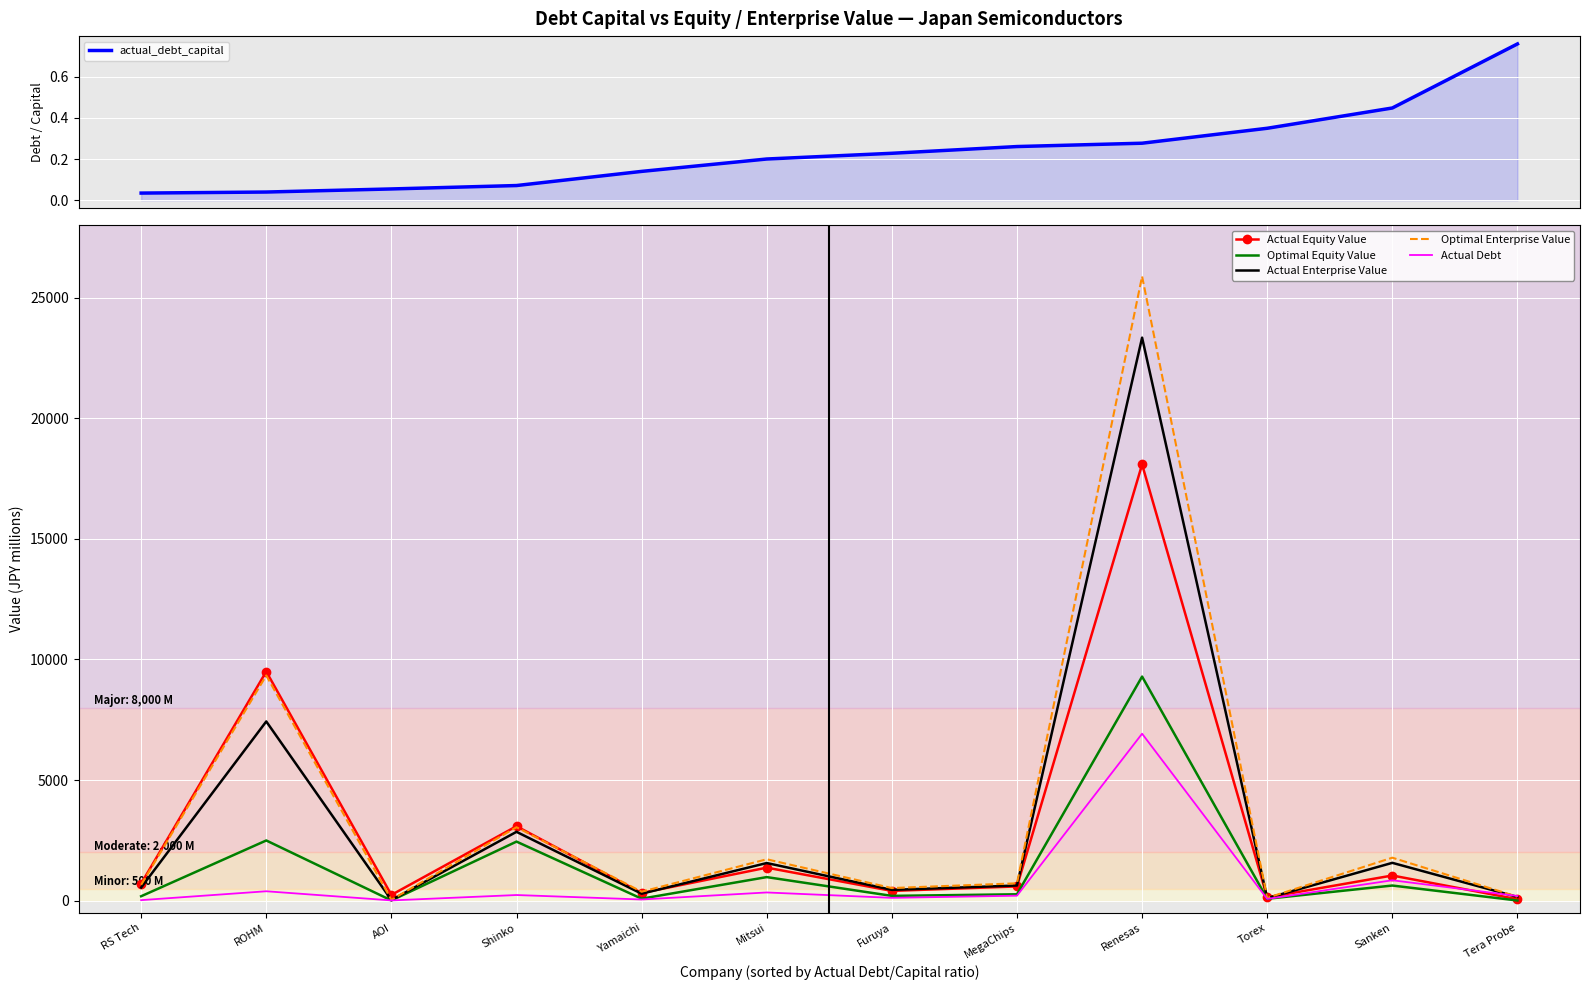

How many data points in Optimal Equity Value are above 267?

6